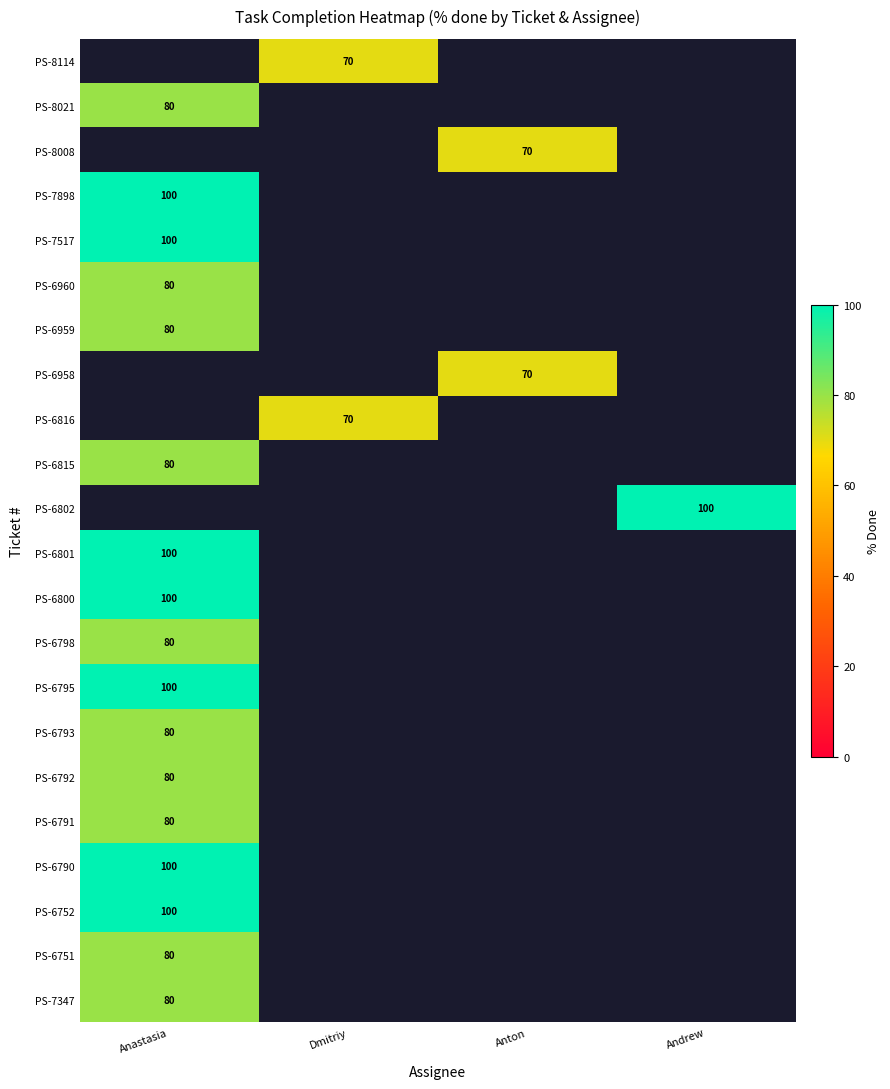

The value of PS-8114 at Dmitriy is 70. True or false?

True